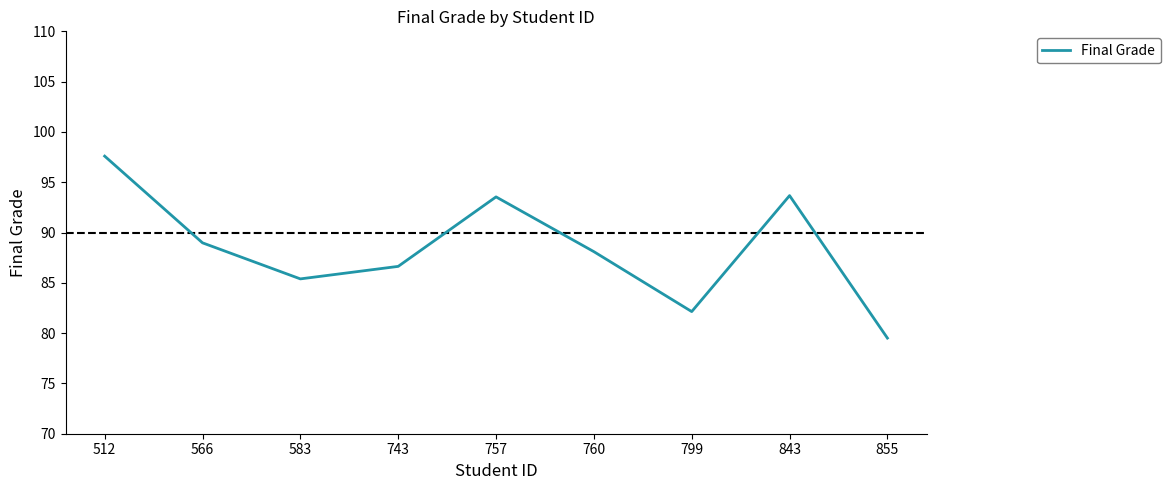

True or false: the data shows 86.6 at 743.

True